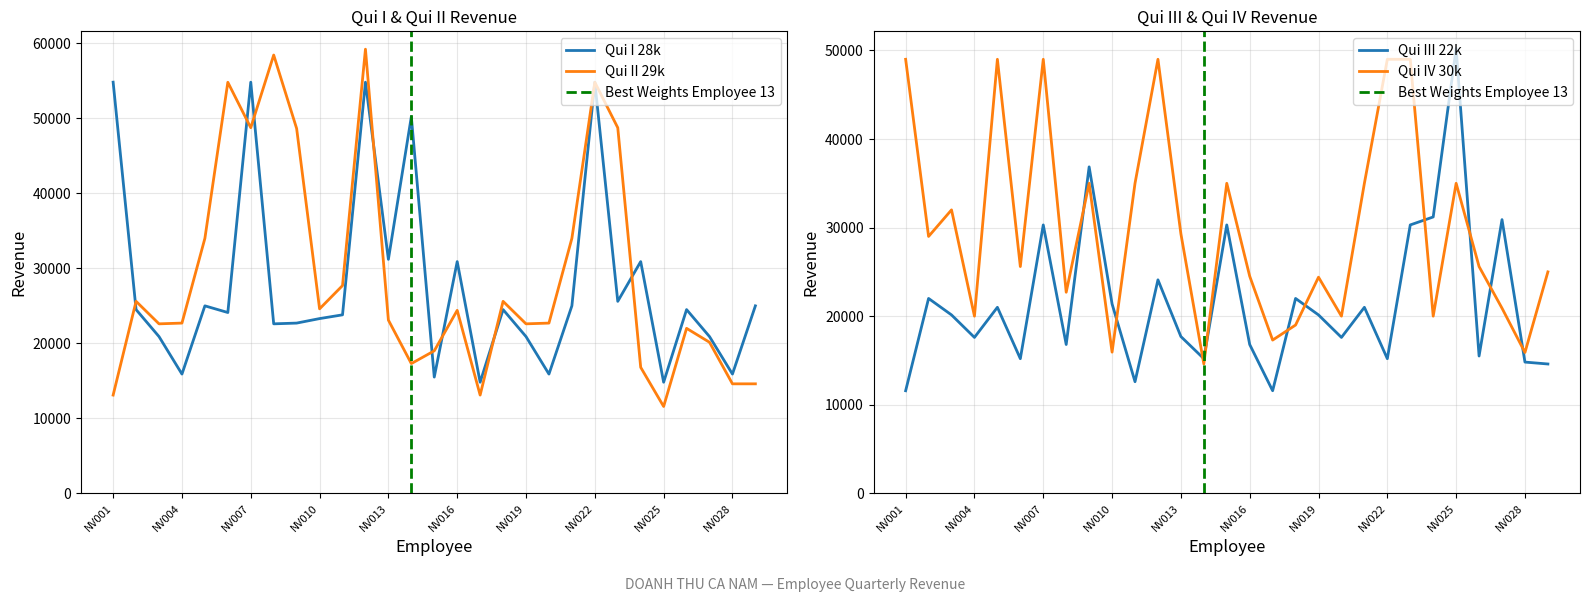

Where do Qui IV and Qui III first cross each other?

NV008 and NV009